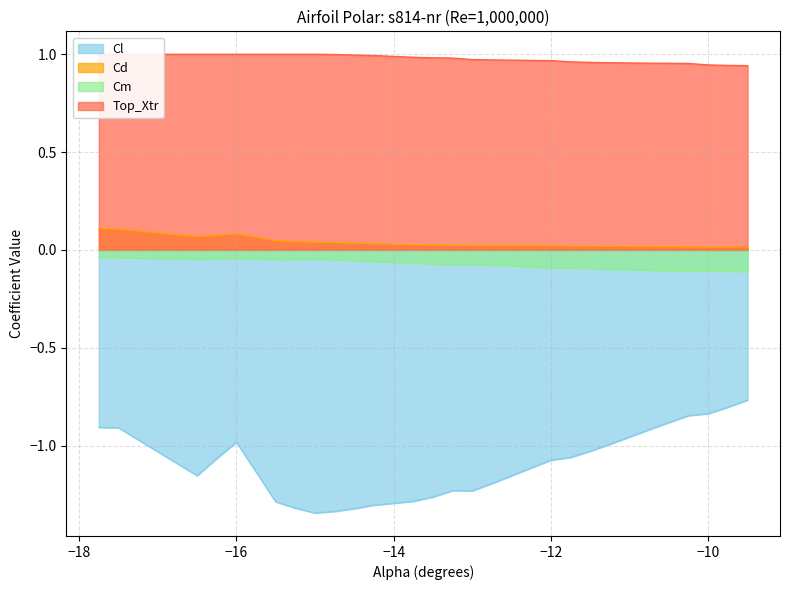

Reading left to right, transcribe all the data shown in this chart.

Cl: -0.9	-0.9	-1.2	-1.1	-1.0	-1.3	-1.3	-1.3	-1.3	-1.3	-1.3	-1.3	-1.3	-1.3	-1.2	-1.2	-1.2	-1.2	-1.1	-1.1	-1.1	-1.0	-1.0	-1.0	-0.9	-0.9	-0.8	-0.8	-0.8	-0.8
Cd: 0.1	0.1	0.1	0.1	0.1	0.0	0.0	0.0	0.0	0.0	0.0	0.0	0.0	0.0	0.0	0.0	0.0	0.0	0.0	0.0	0.0	0.0	0.0	0.0	0.0	0.0	0.0	0.0	0.0	0.0
Cm: -0.0	-0.0	-0.0	-0.0	-0.0	-0.0	-0.0	-0.0	-0.0	-0.1	-0.1	-0.1	-0.1	-0.1	-0.1	-0.1	-0.1	-0.1	-0.1	-0.1	-0.1	-0.1	-0.1	-0.1	-0.1	-0.1	-0.1	-0.1	-0.1	-0.1
Top_Xtr: 1.0	1.0	1.0	1.0	1.0	1.0	1.0	1.0	1.0	1.0	1.0	1.0	1.0	1.0	1.0	1.0	1.0	1.0	1.0	1.0	1.0	1.0	1.0	1.0	1.0	1.0	1.0	0.9	0.9	0.9